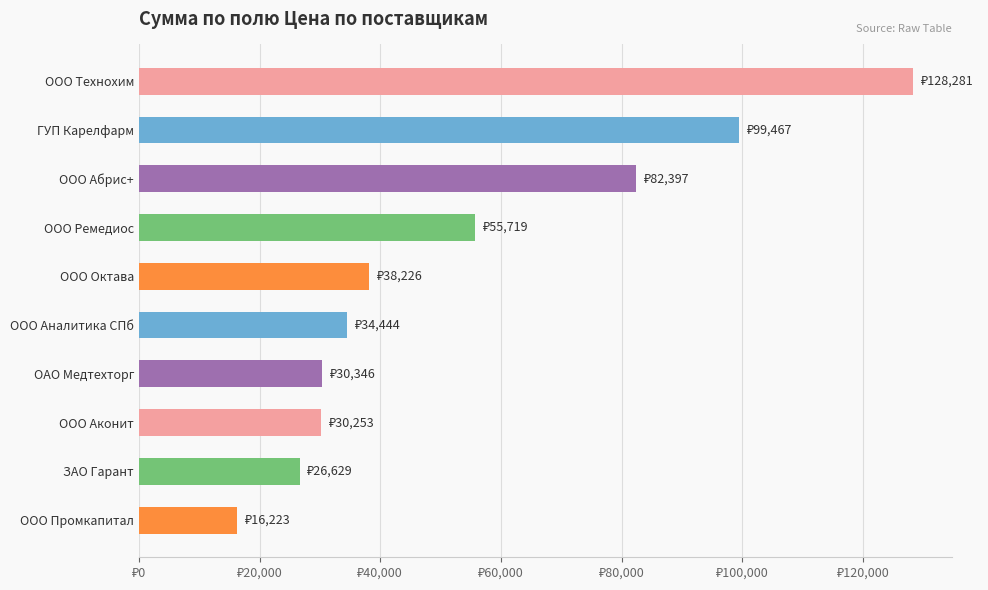

Are the bars horizontal?

Yes